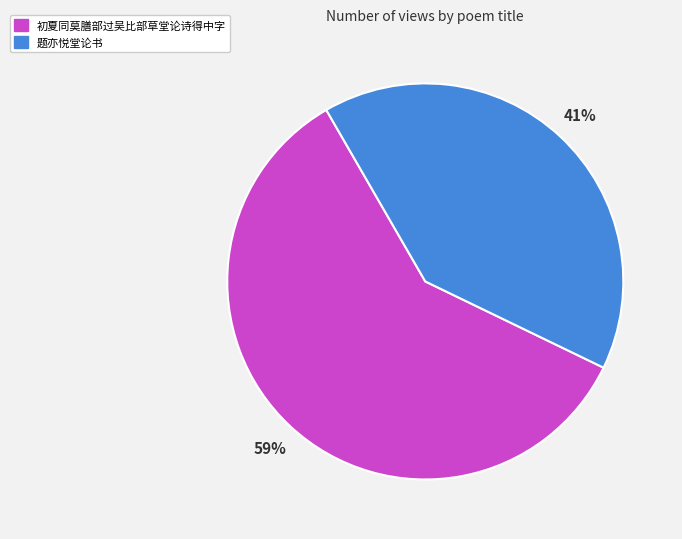

Does any single category account for the majority?

Yes